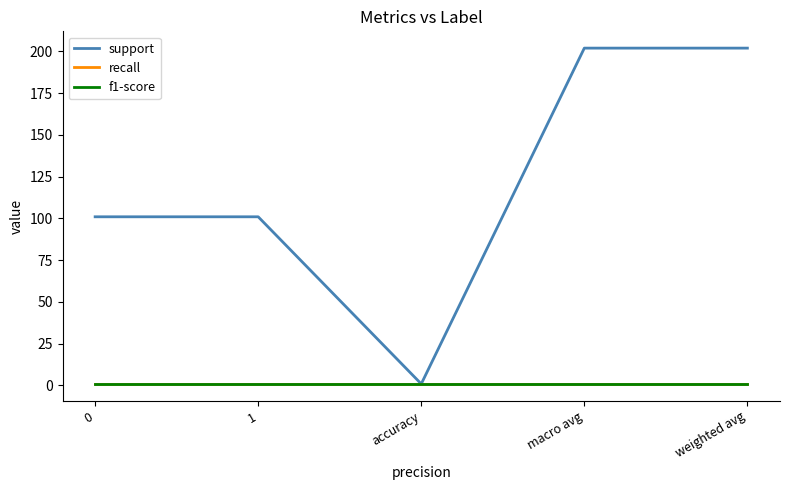

Reading left to right, transcribe all the data shown in this chart.

support: 101.0	101.0	0.9	202.0	202.0
recall: 0.9	0.9	0.9	0.9	0.9
f1-score: 0.9	0.9	0.9	0.9	0.9